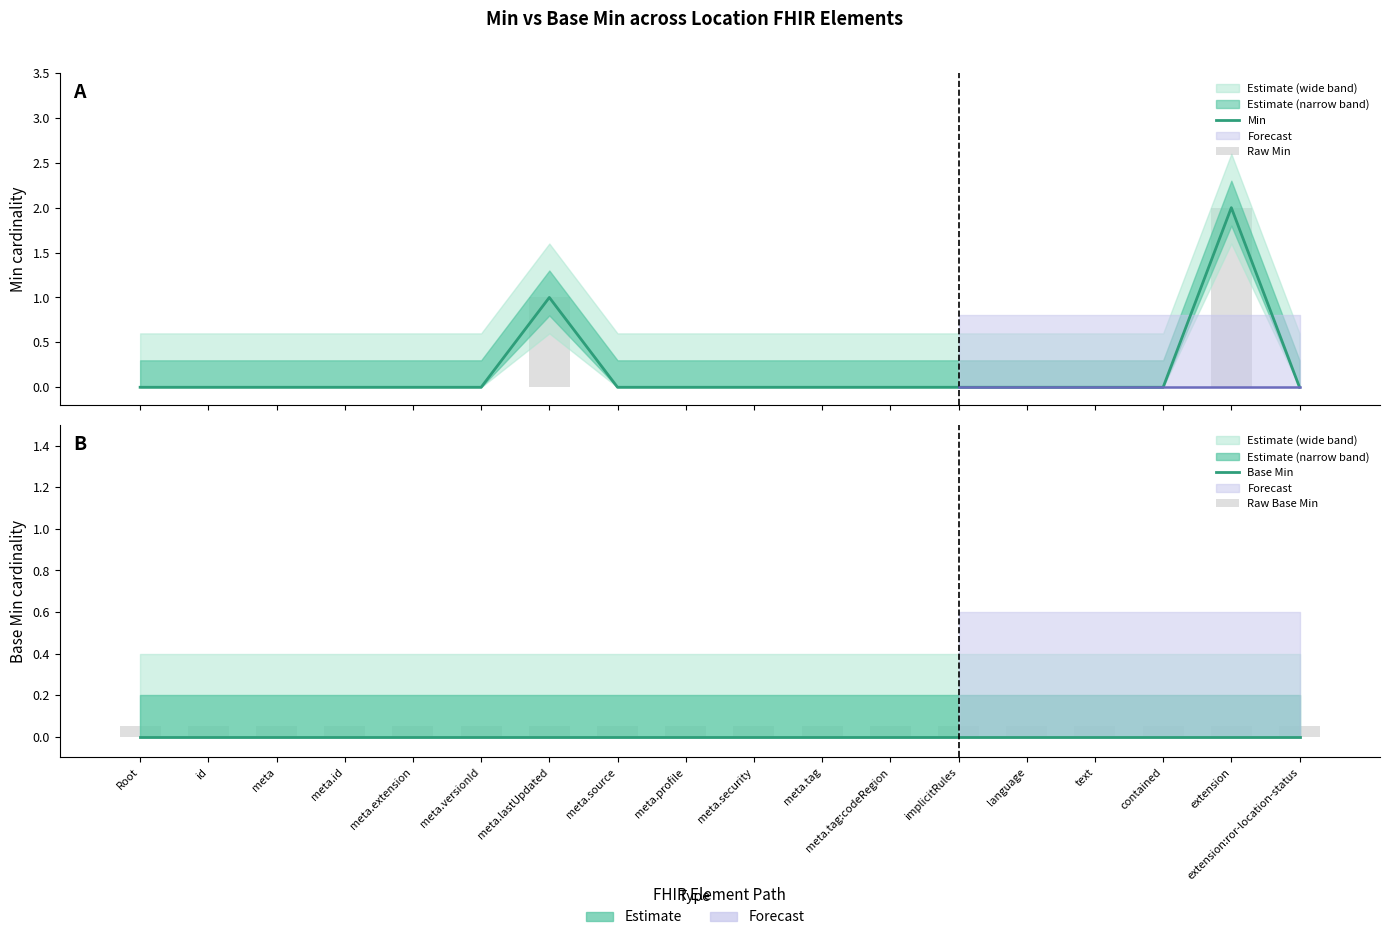

At which category is the sum across all series the highest?

extension